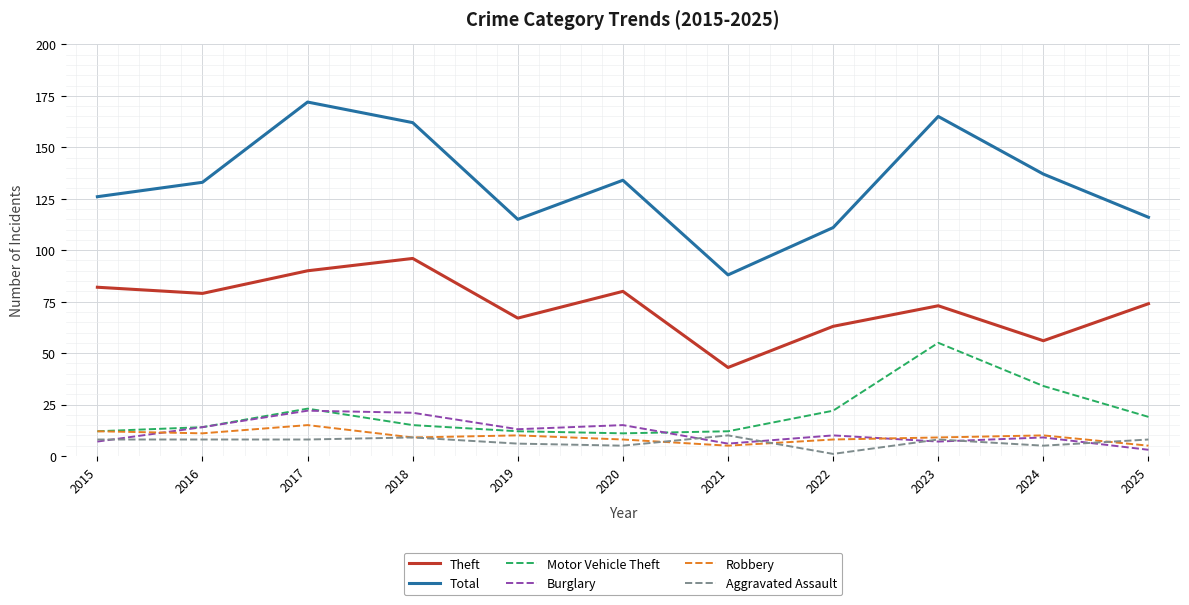

What is the minimum value for Burglary?

3